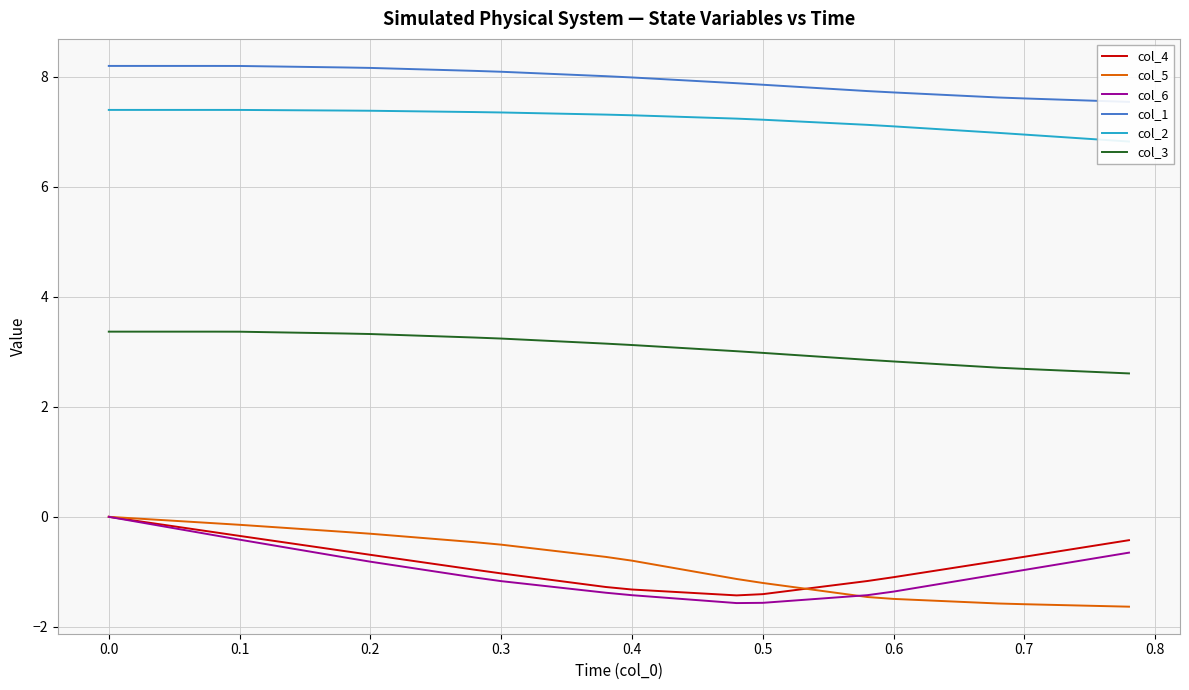

What is the minimum value for col_4?

-1.4